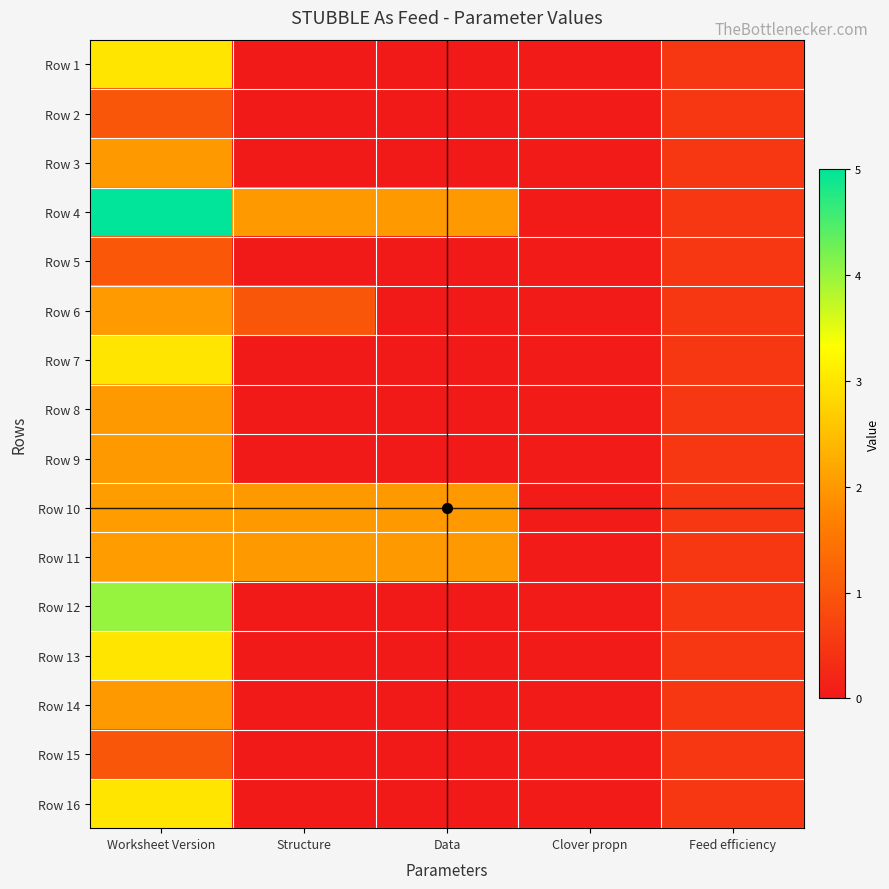

What is the total value across all series at Clover propn?

0.8